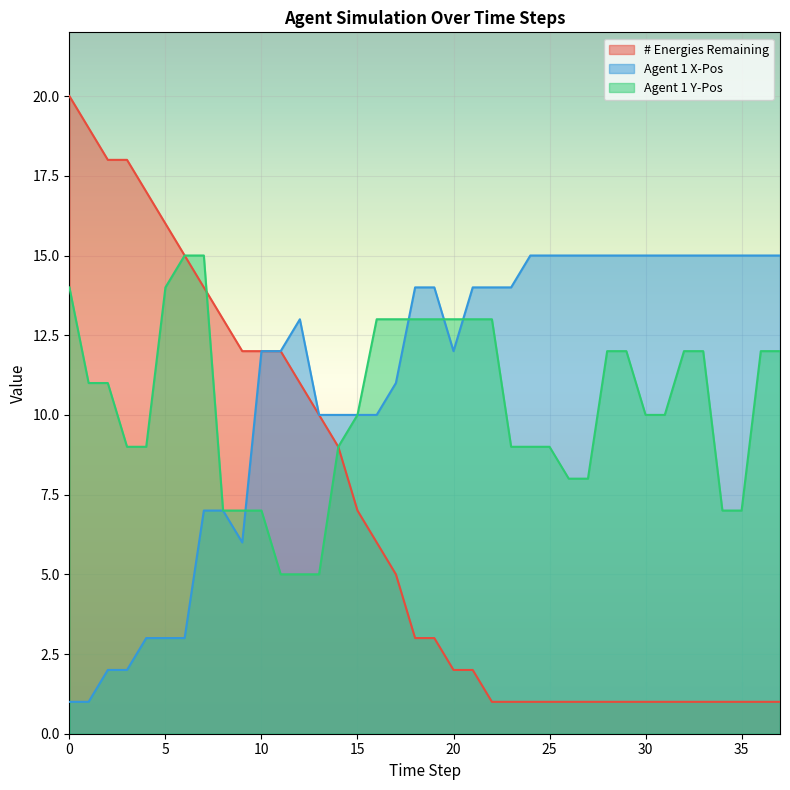

Reading left to right, transcribe all the data shown in this chart.

# Energies Remaining: 0=20	1=19	2=18	3=18	4=17	5=16	6=15	7=14	8=13	9=12	10=12	11=12	12=11	13=10	14=9	15=7	16=6	17=5	18=3	19=3	20=2	21=2	22=1	23=1	24=1	25=1	26=1	27=1	28=1	29=1	30=1	31=1	32=1	33=1	34=1	35=1	36=1	37=1
Agent 1 X-Pos: 0=1	1=1	2=2	3=2	4=3	5=3	6=3	7=7	8=7	9=6	10=12	11=12	12=13	13=10	14=10	15=10	16=10	17=11	18=14	19=14	20=12	21=14	22=14	23=14	24=15	25=15	26=15	27=15	28=15	29=15	30=15	31=15	32=15	33=15	34=15	35=15	36=15	37=15
Agent 1 Y-Pos: 0=14	1=11	2=11	3=9	4=9	5=14	6=15	7=15	8=7	9=7	10=7	11=5	12=5	13=5	14=9	15=10	16=13	17=13	18=13	19=13	20=13	21=13	22=13	23=9	24=9	25=9	26=8	27=8	28=12	29=12	30=10	31=10	32=12	33=12	34=7	35=7	36=12	37=12